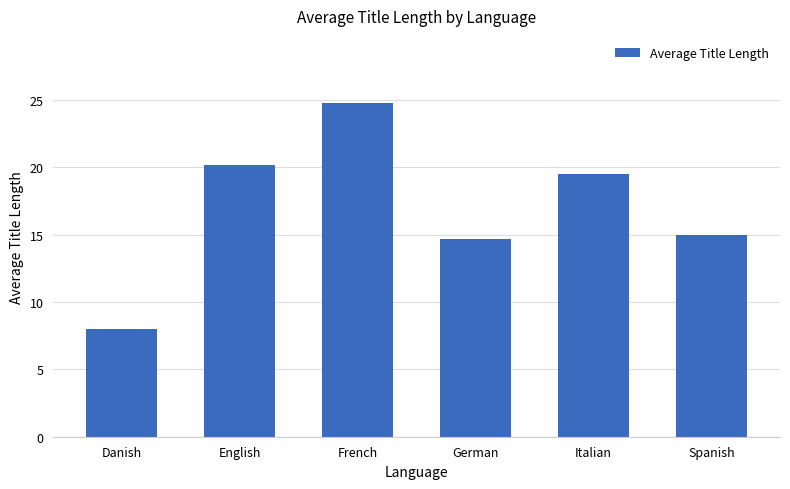

Which category has the highest value across all series?

French